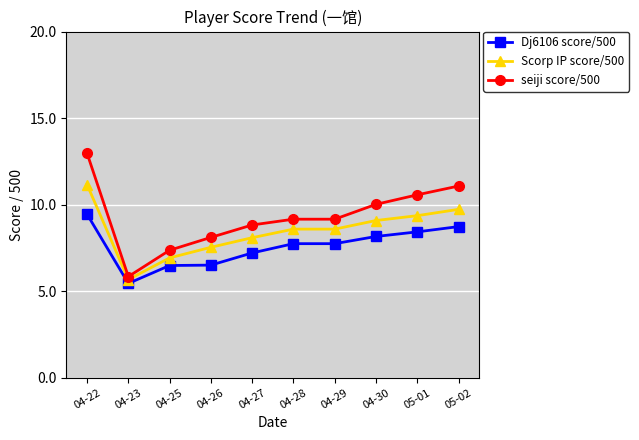

Which series has the widest spread of values?

seiji score/500